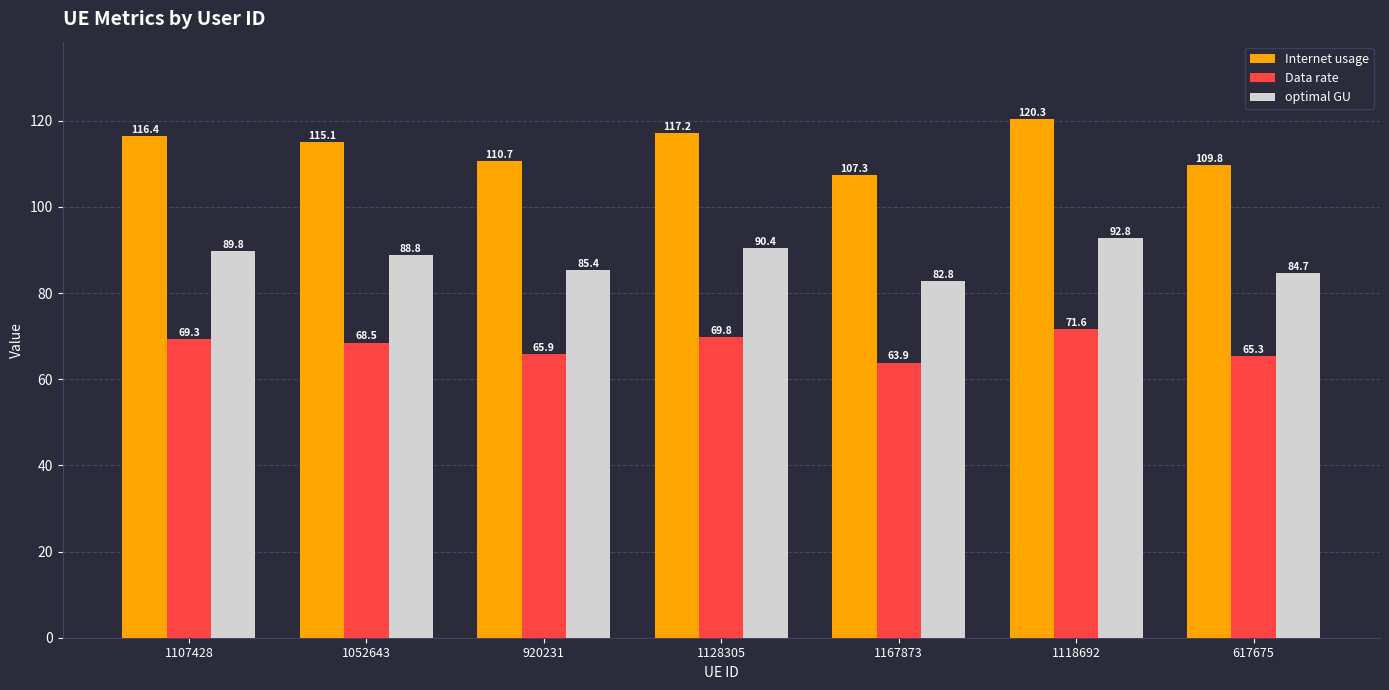

What is the spread (max minus min) of values at 1052643?

46.6